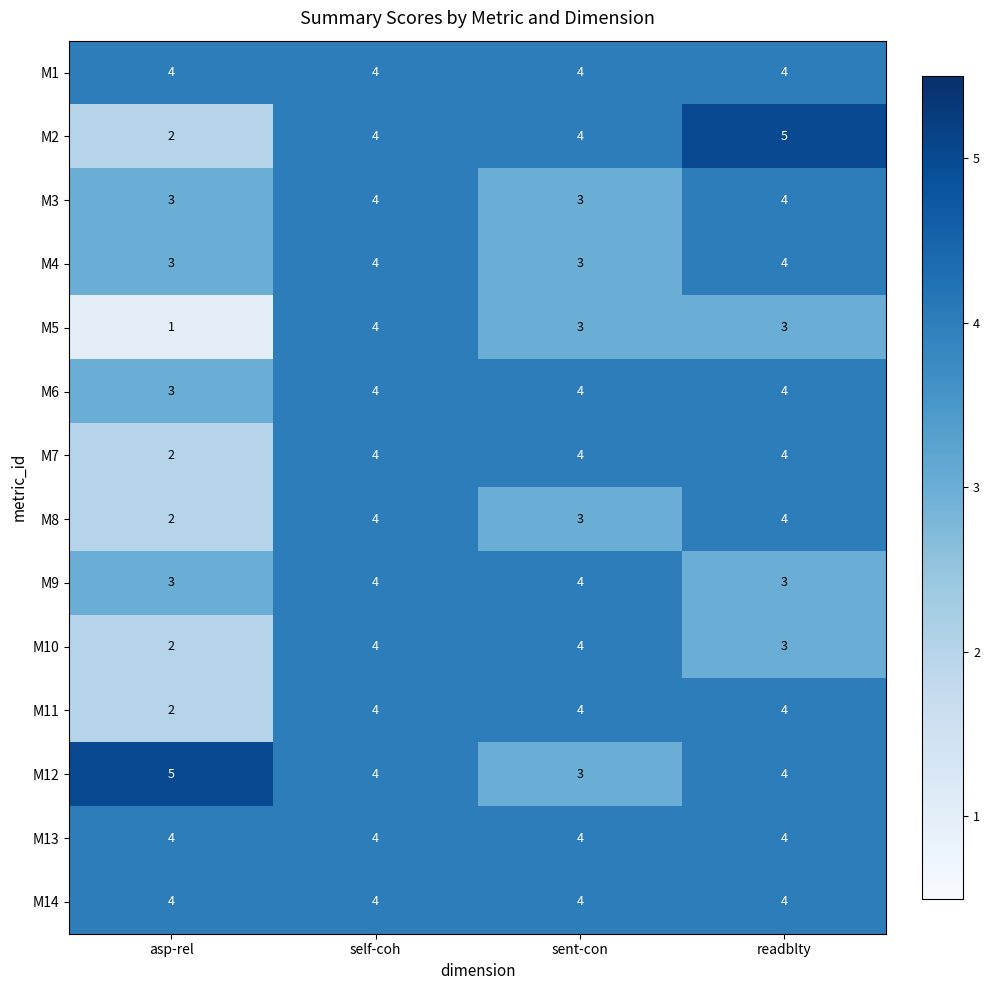

At how many categories does at least one series exceed 1?

4